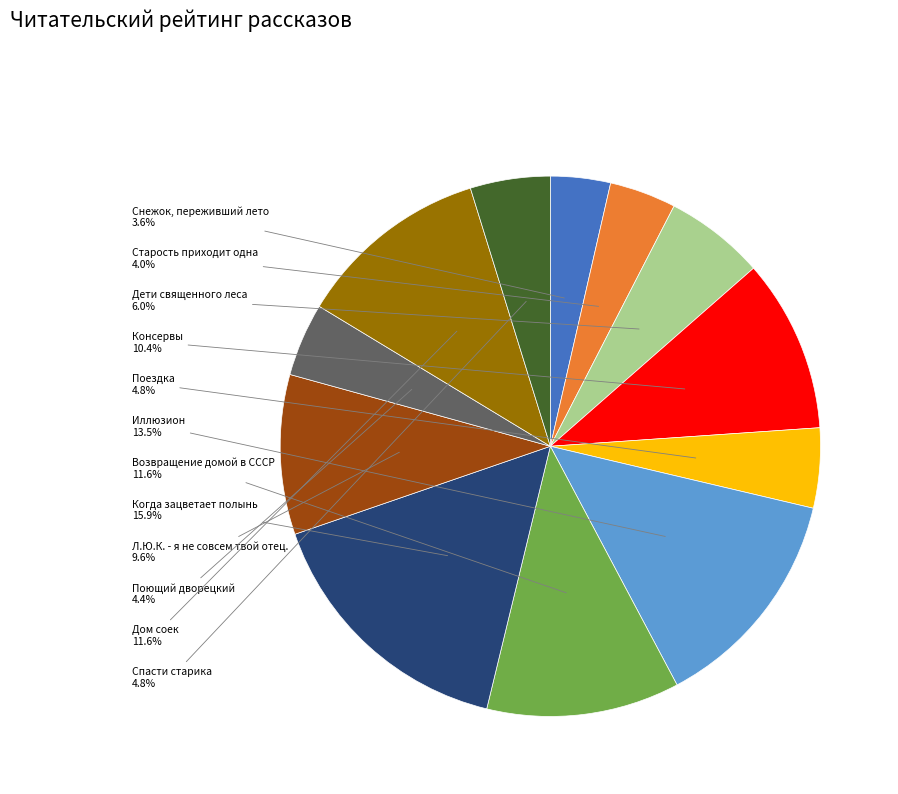

What percentage is NOT represented by Старость приходит одна?

96.0%